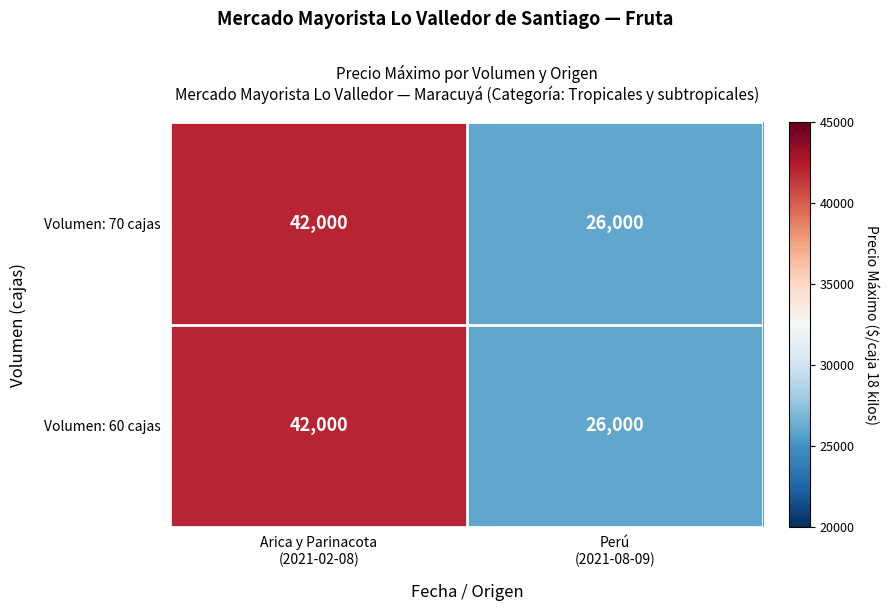

How many distinct data groups are displayed?

2